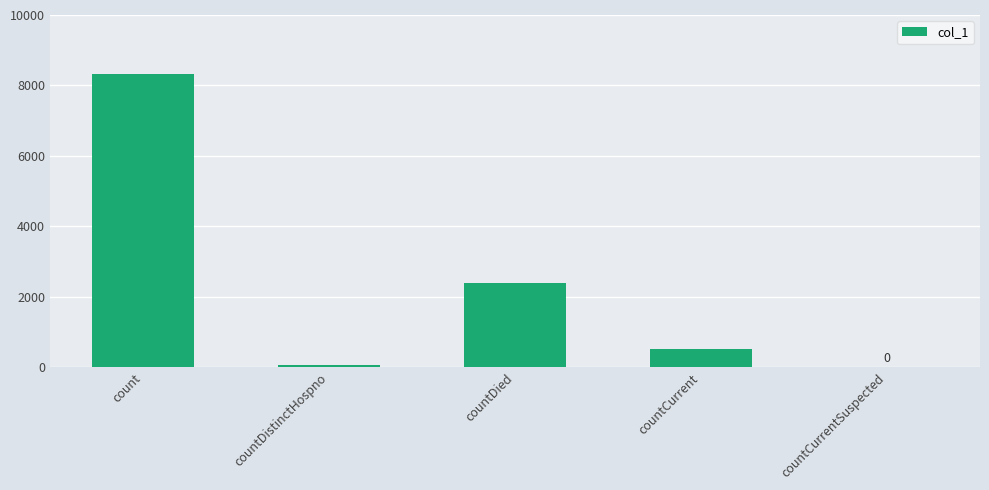

Are the bars horizontal?

No